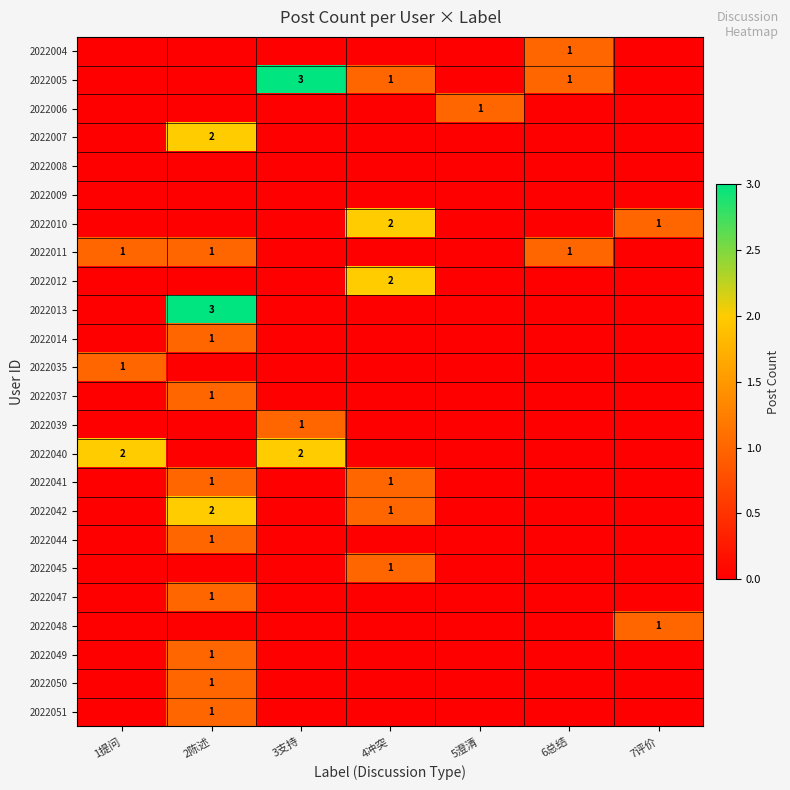

The value of 2022007 at 2陈述 is 3. True or false?

False